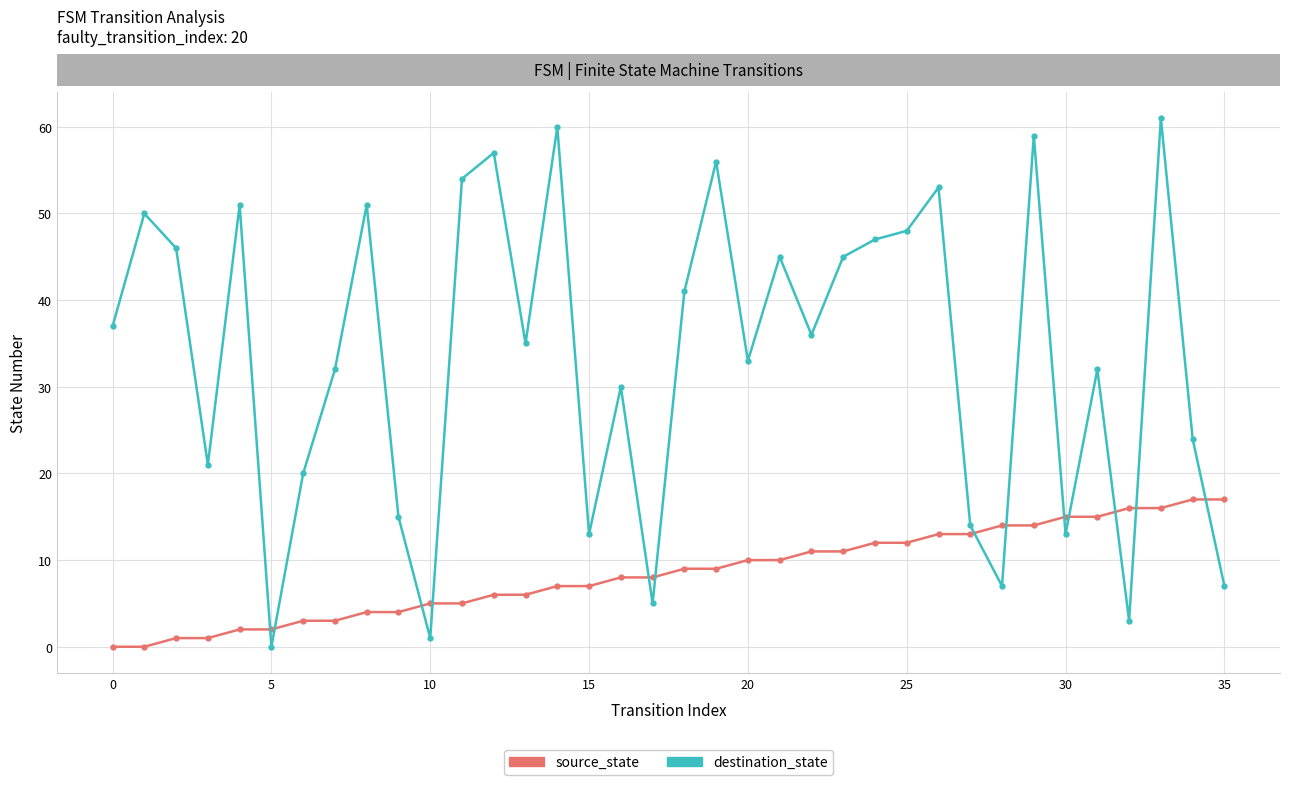

Which series has the largest total across all categories?

destination_state